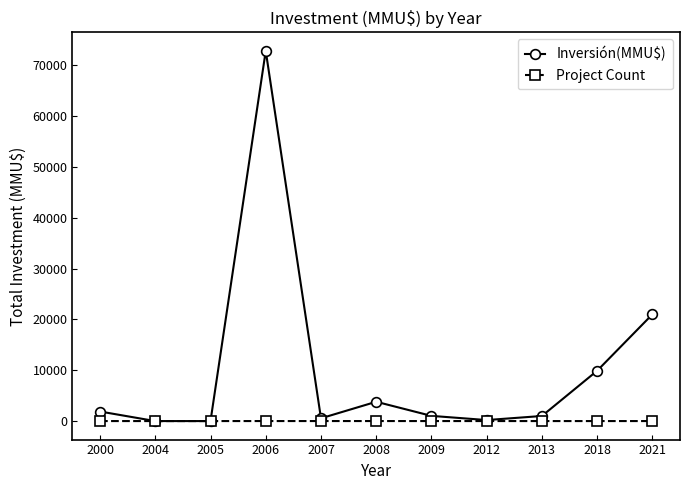

How many data points in Inversión(MMU$) are less than 1022?

5